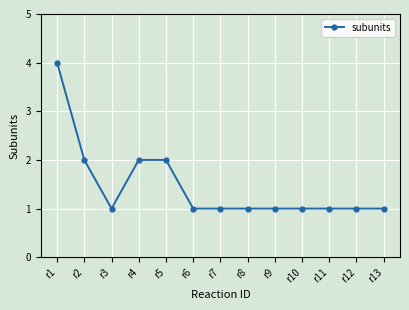

Reading left to right, what are all the values shown in this chart?

r1=4	r2=2	r3=1	r4=2	r5=2	r6=1	r7=1	r8=1	r9=1	r10=1	r11=1	r12=1	r13=1